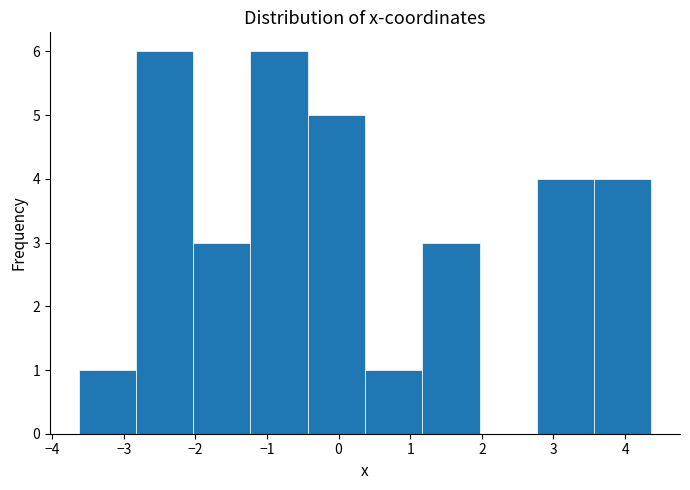

Reading left to right, transcribe this chart: for each bar, give the range it covers on the x-axis and its height. Neither the bar edges nor the heights are printed on the chart, so give them approximately, as read against the axes.

-3.6 to -2.8: 1
-2.8 to -2.0: 6
-2.0 to -1.2: 3
-1.2 to -0.4: 6
-0.4 to 0.4: 5
0.4 to 1.2: 1
1.2 to 2.0: 3
2.0 to 2.8: 0
2.8 to 3.6: 4
3.6 to 4.4: 4